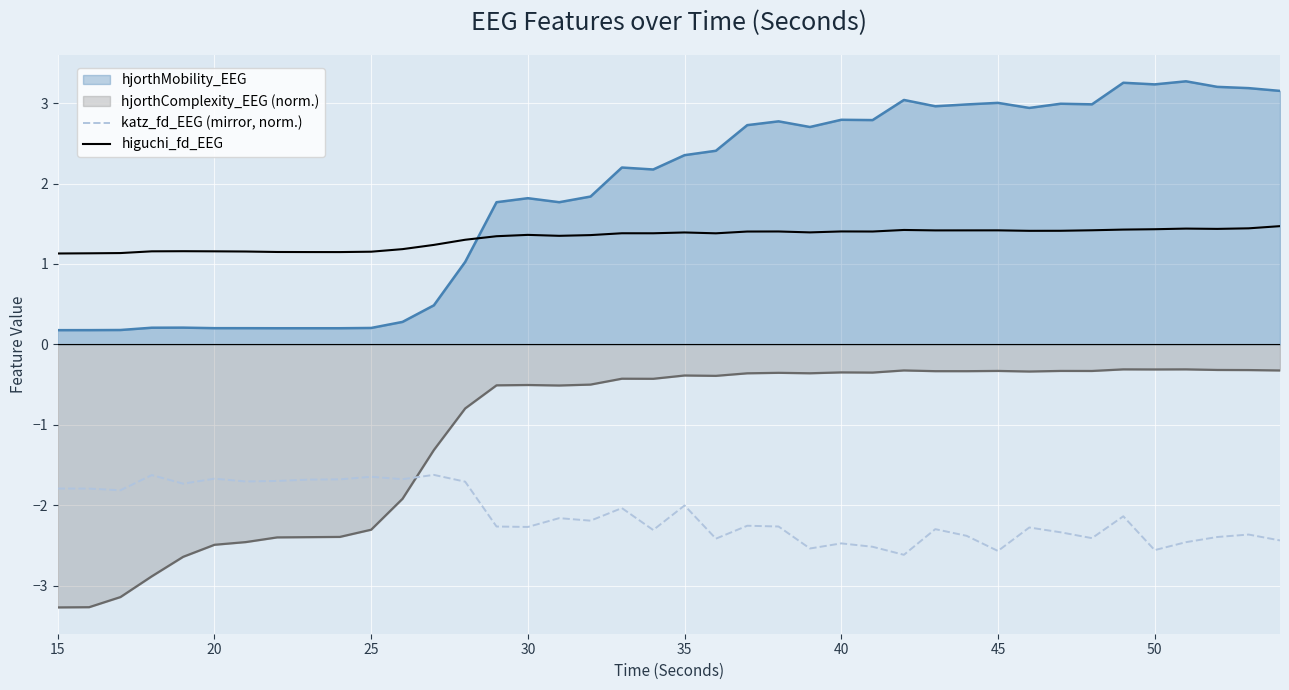

At how many categories does at least one series exceed 1?

40